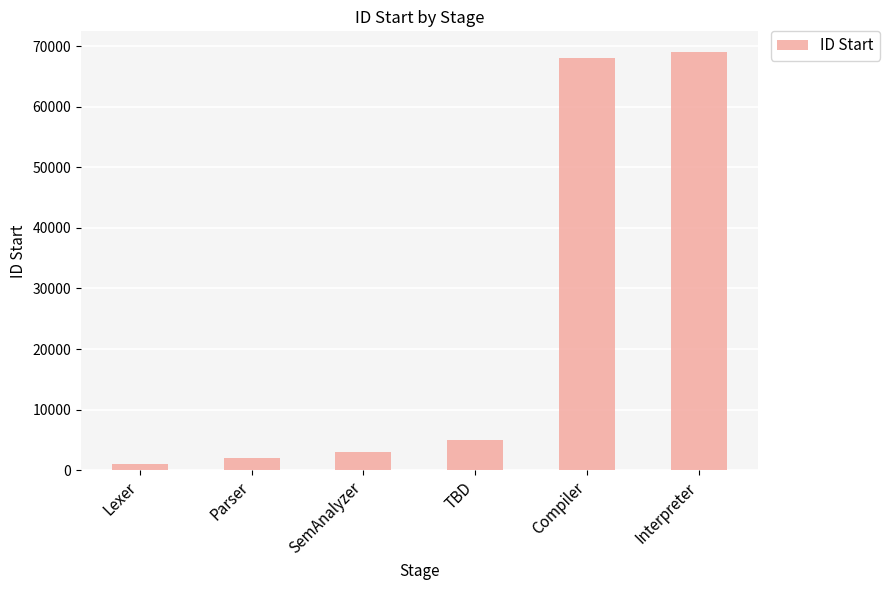

What is the sum of the values at Interpreter and Parser?

71000